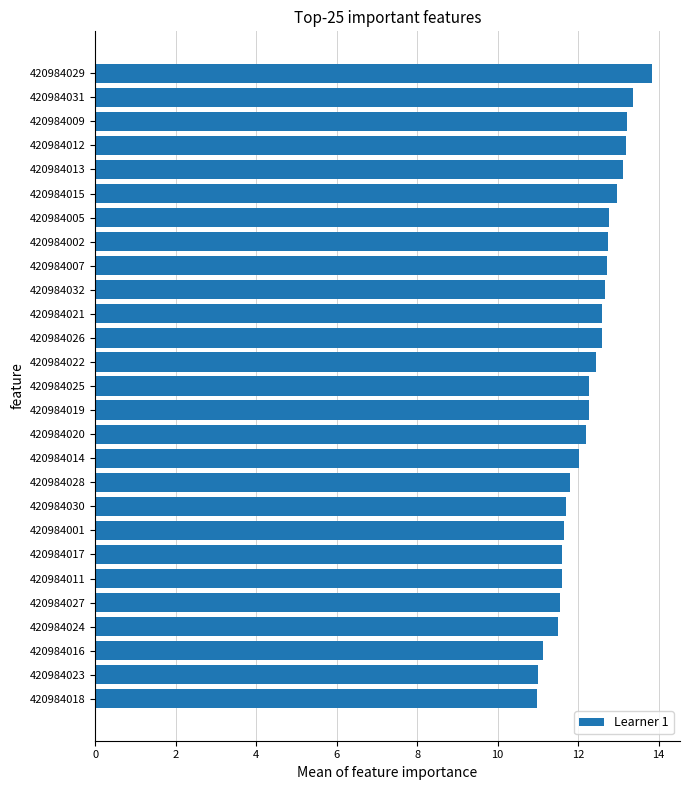

What is the difference between the second highest and second lowest values?

2.4